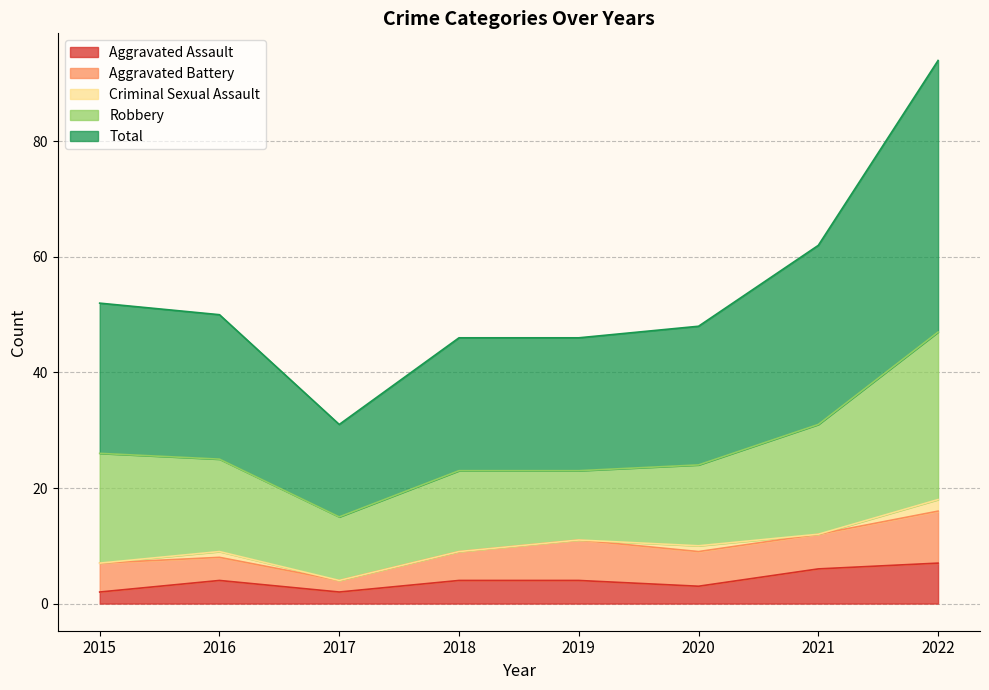

What is the difference between the maximum and minimum values in the Robbery series?

18